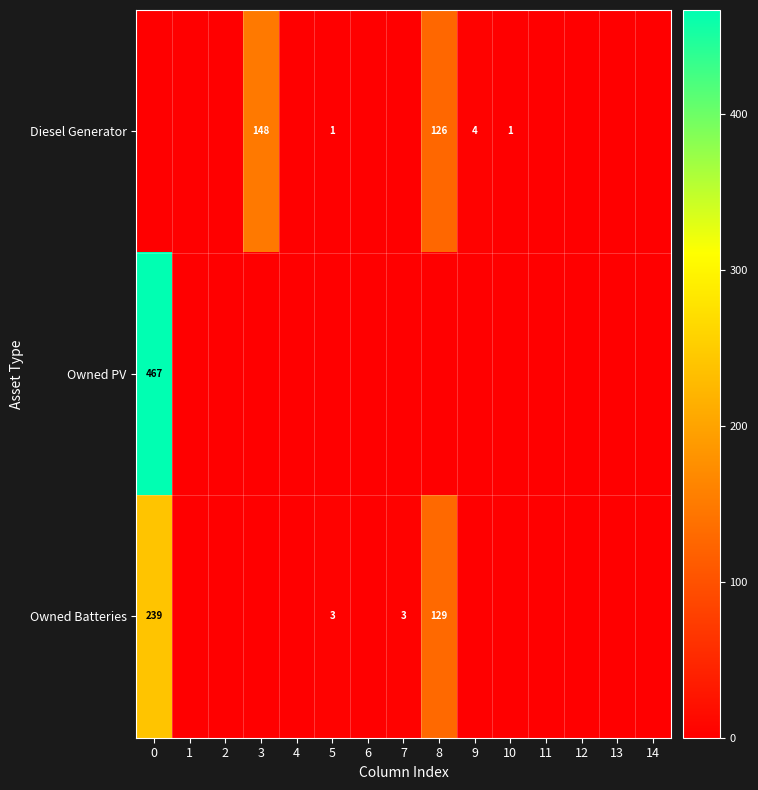

Is it true that Owned Batteries equals 72 at 8?

False